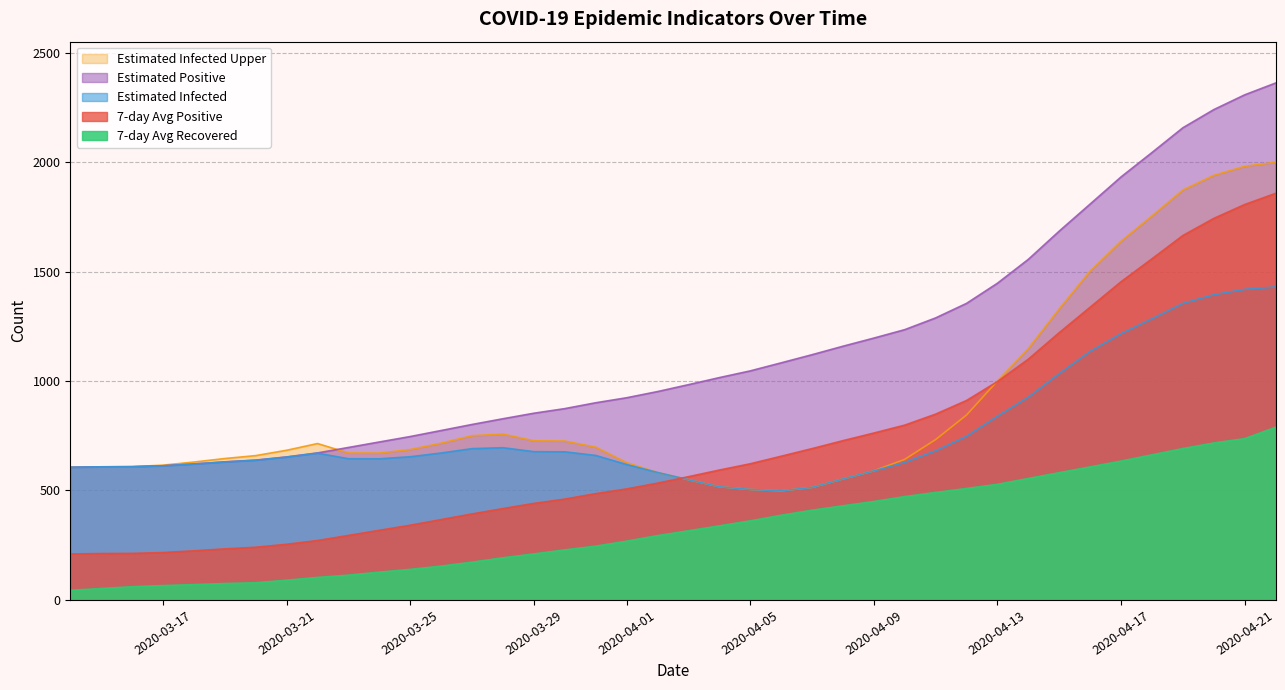

True or false: recovered7 and Einfected cross at least once.

False